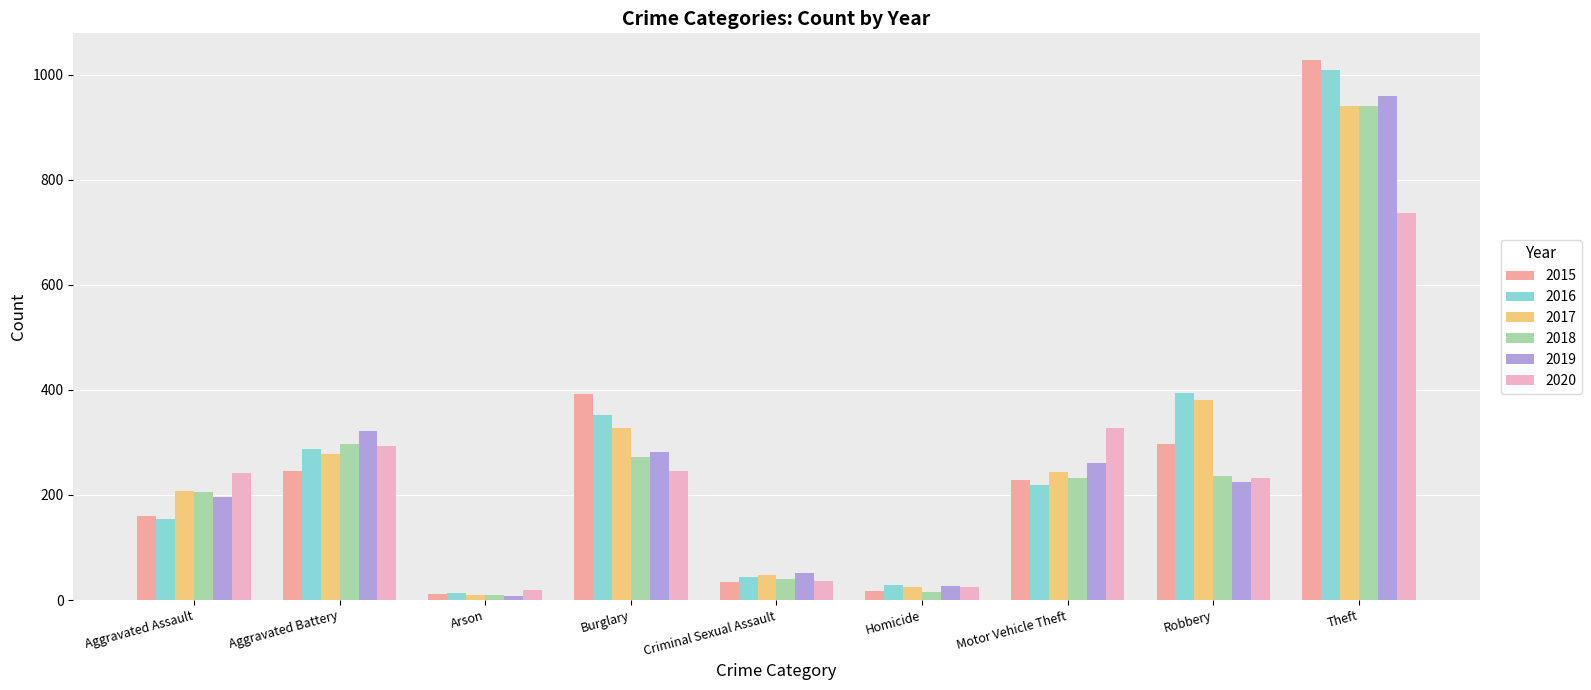

Where is 2017 nearest to the value 475?

Robbery